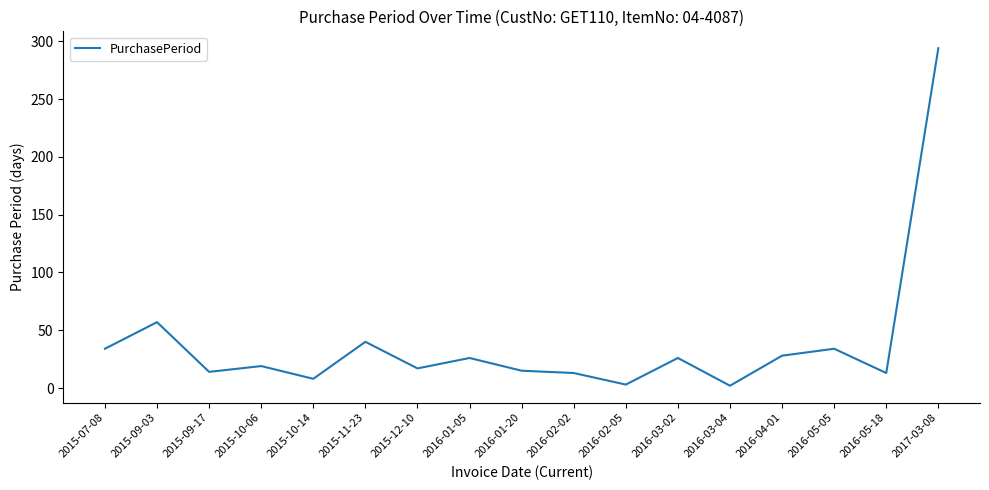

What is the average value?

38